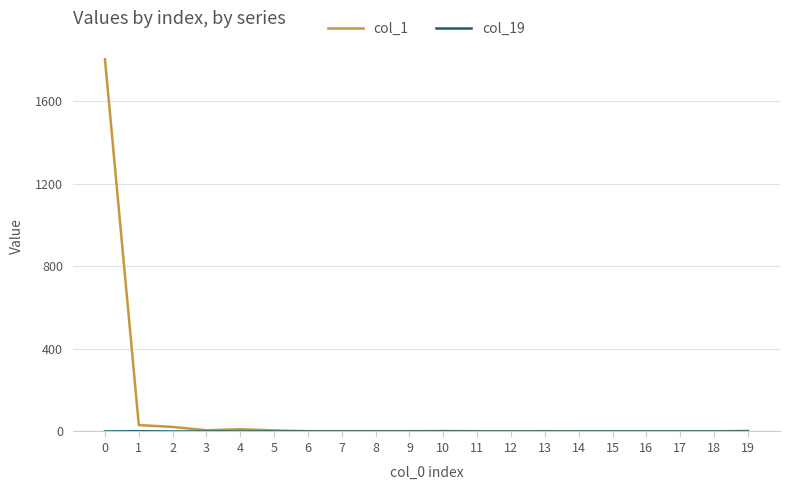

Which series has the largest total across all categories?

col_1